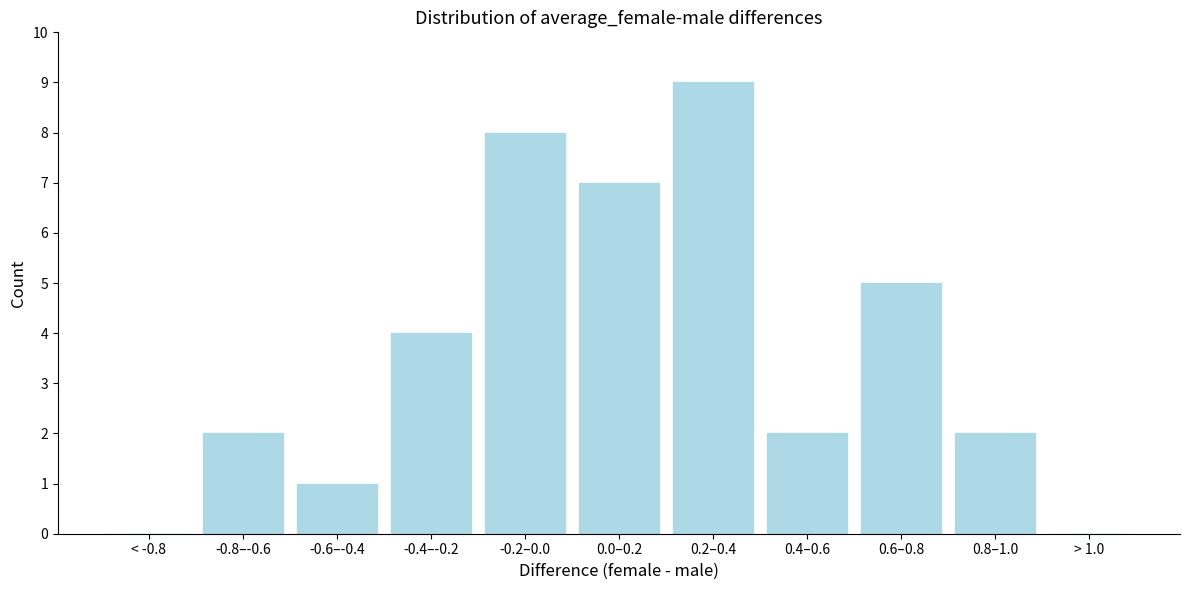

Reading right to left, extract all data points from this chart.

> 1.0=0	0.8–1.0=2	0.6–0.8=5	0.4–0.6=2	0.2–0.4=9	0.0–0.2=7	-0.2–0.0=8	-0.4–-0.2=4	-0.6–-0.4=1	-0.8–-0.6=2	< -0.8=0